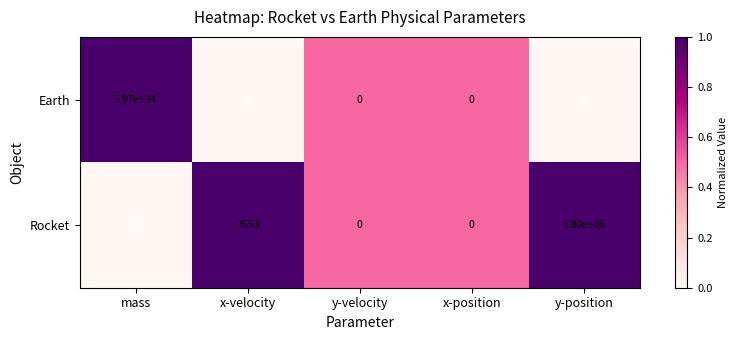

At which category is the sum across all series the highest?

mass